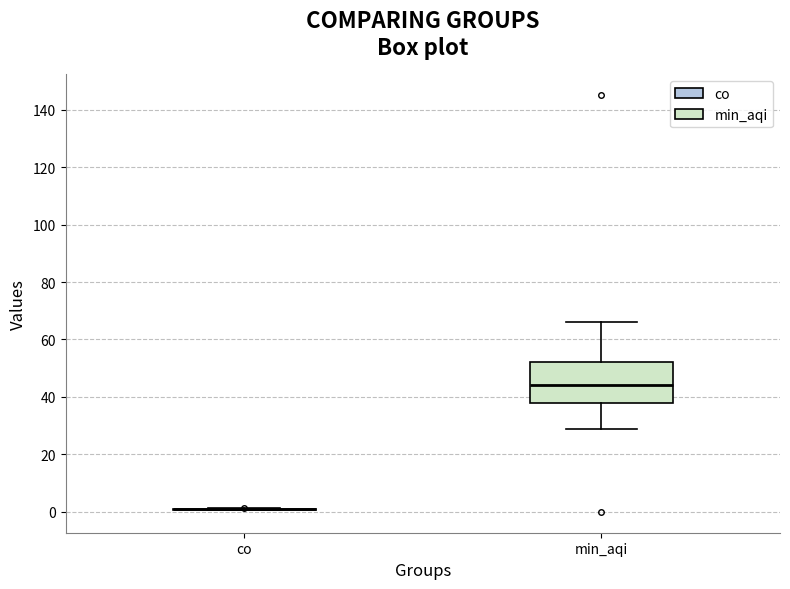

Which box is the tallest, from its lower edge to its upper edge?

min_aqi